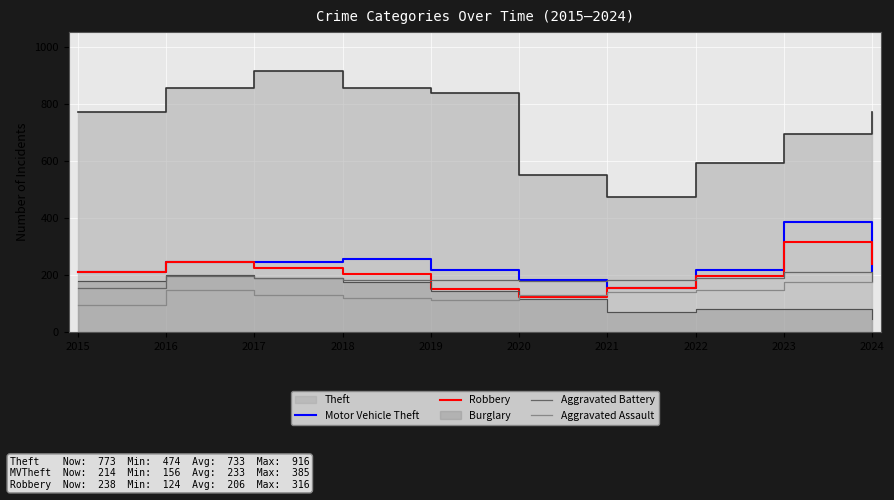

The Aggravated Battery series shows 279 at 2016. True or false?

False